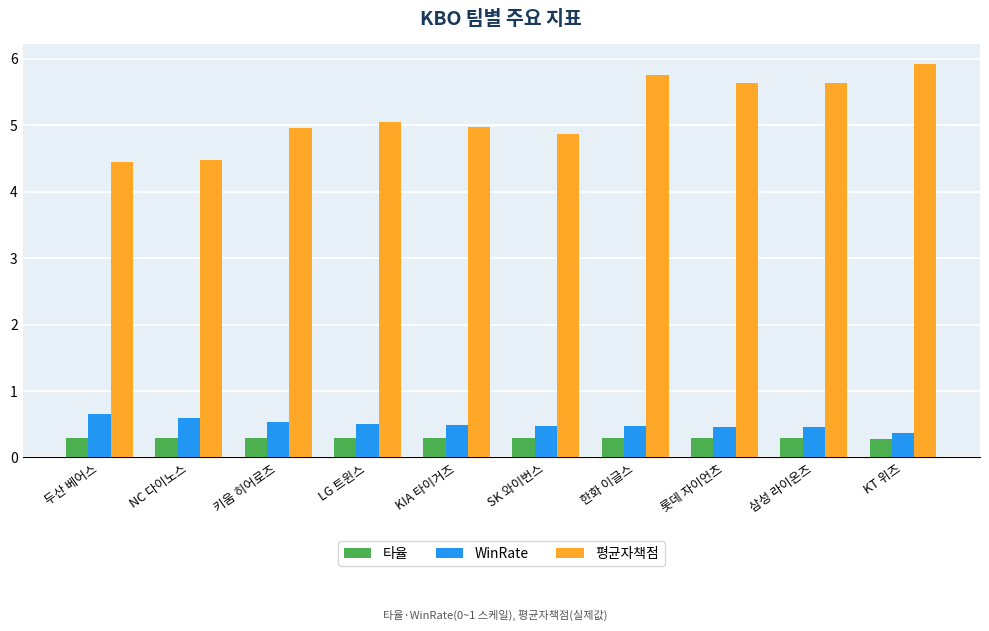

At which label does WinRate reach its peak?

두산 베어스